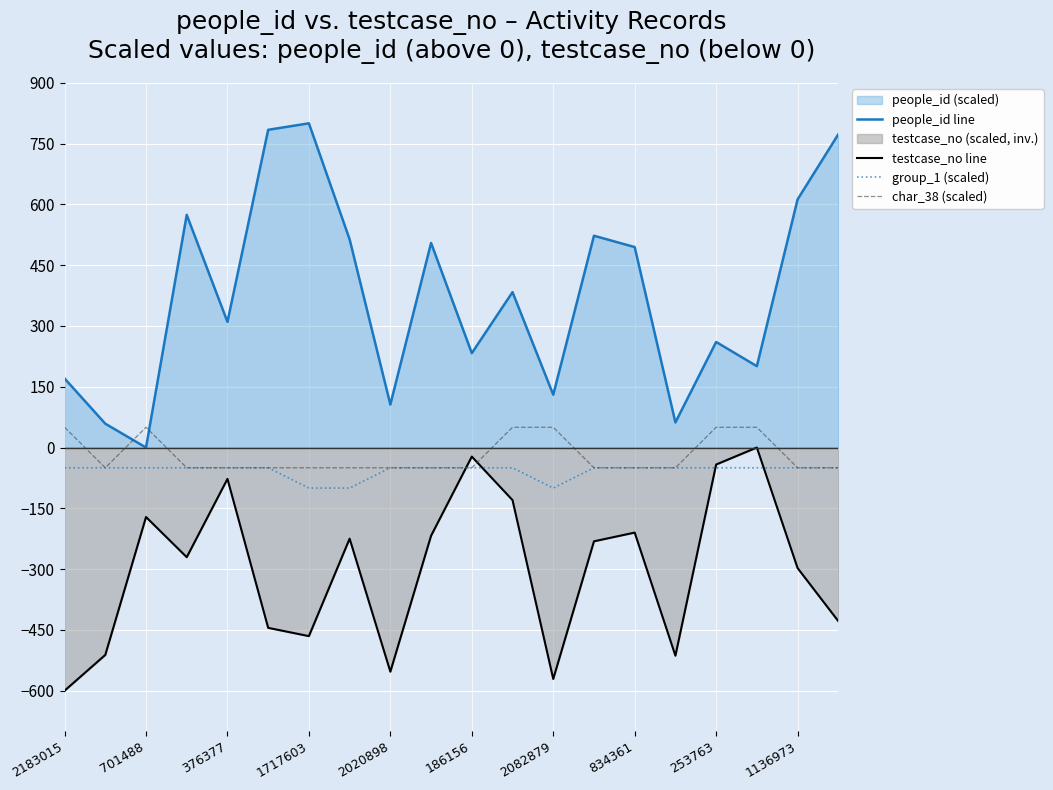

How many series are shown in this chart?

4